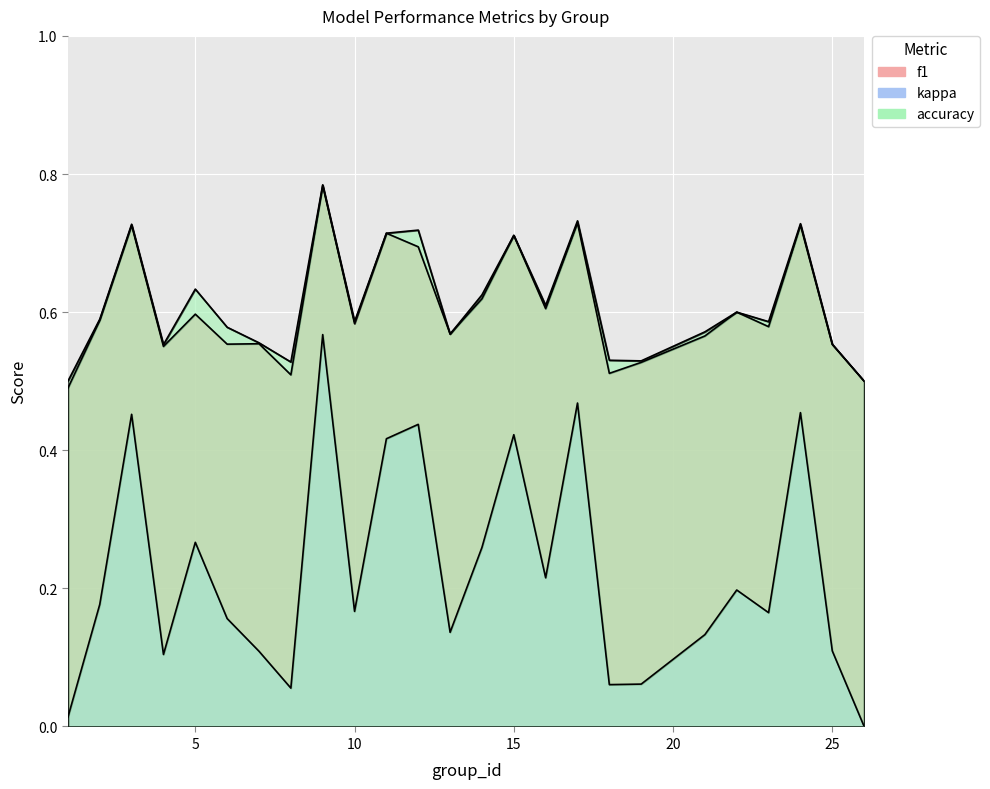

What is the value of the f1 point at the 14th from the left?

0.6